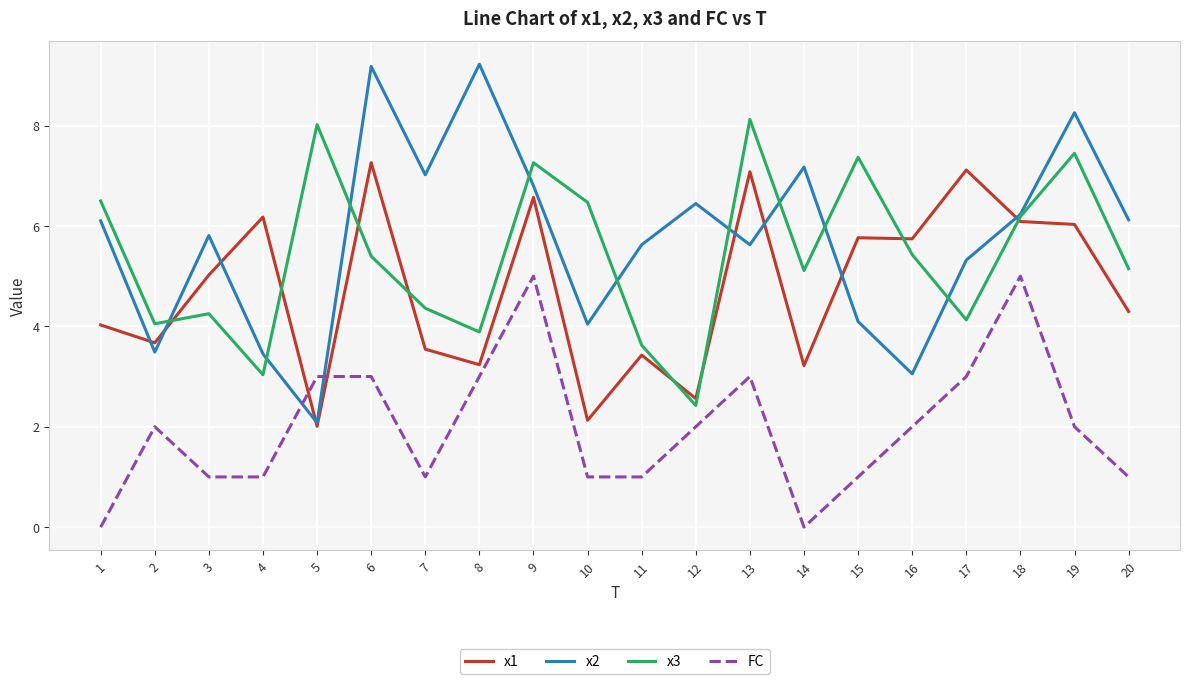

True or false: x1 and FC cross at least once.

True